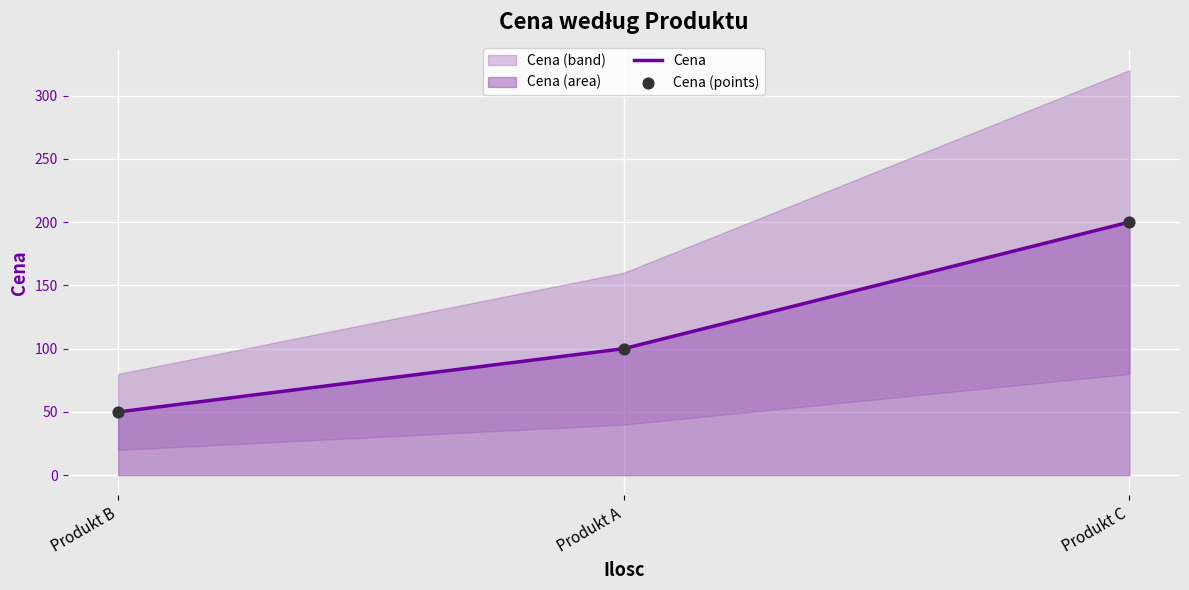

Which series reaches the minimum Y coordinate?

Cena